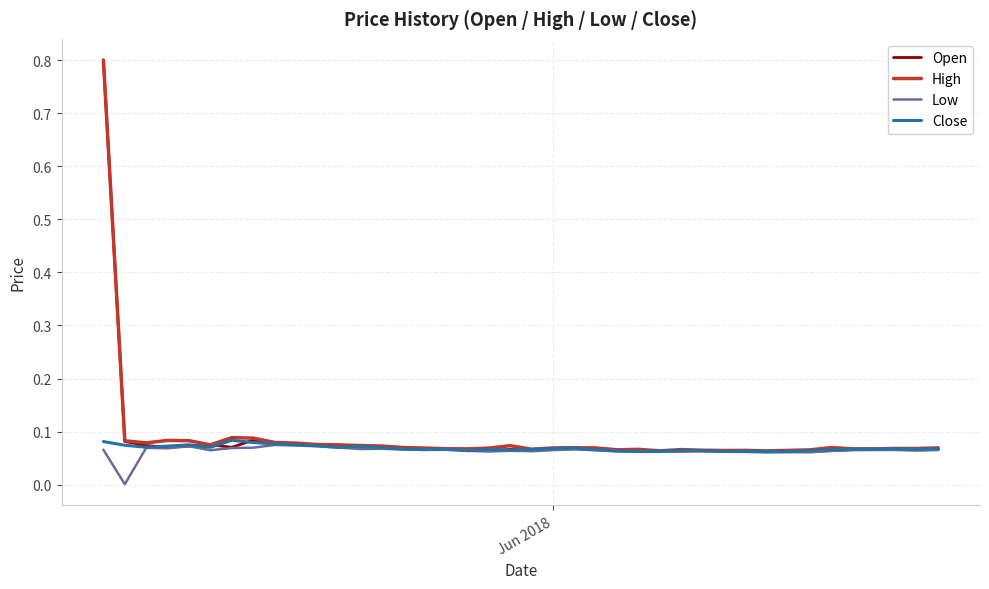

What is the highest value of the High series?

0.8